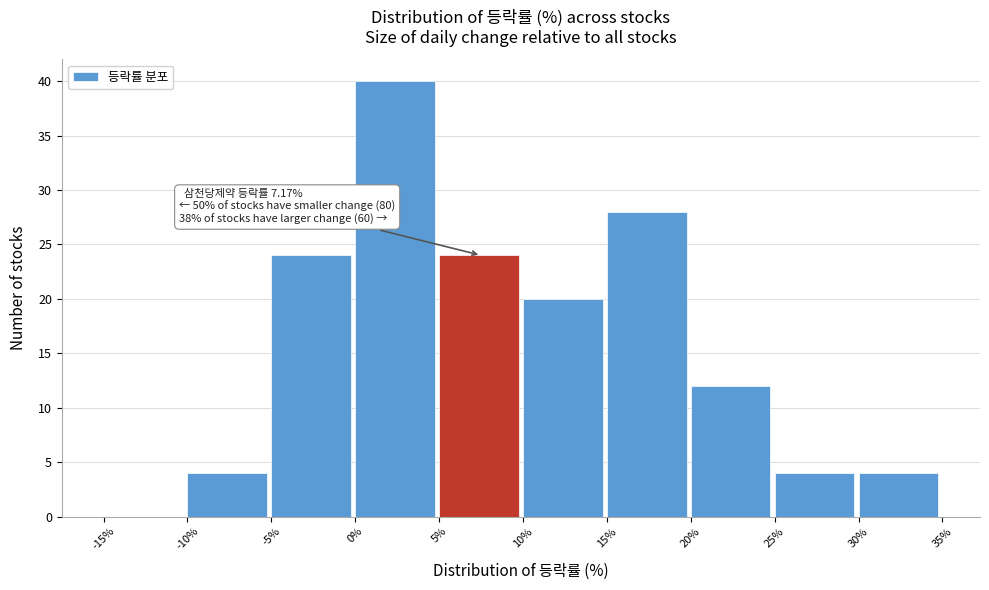

Which range on the x-axis has the tallest bar?

0% to 5%